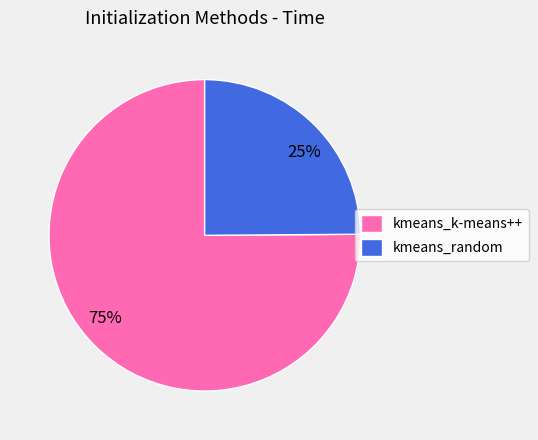

Count the number of slices in the pie.

2